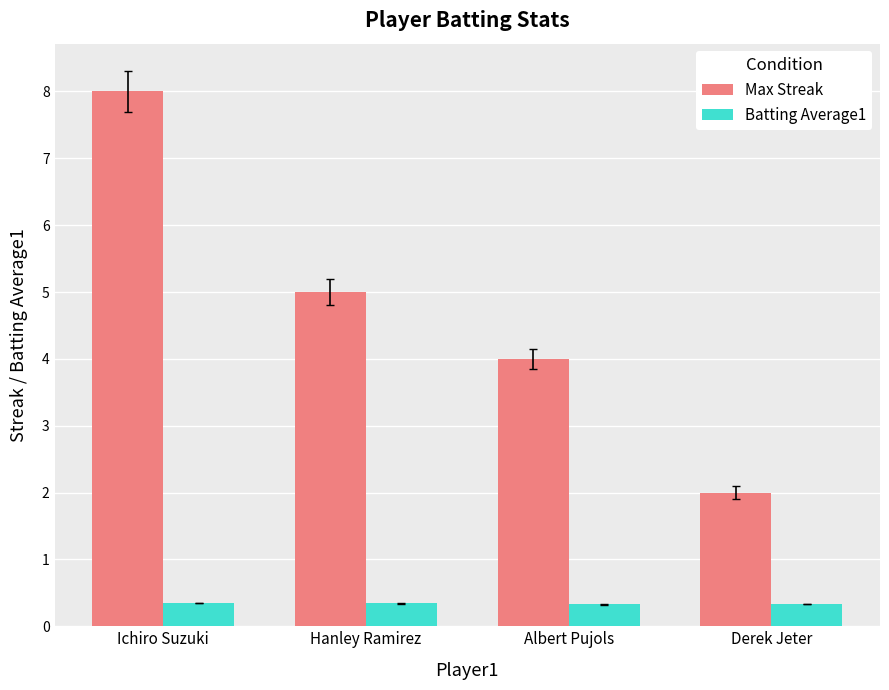

What is the label of the 1st bar from the right?

Derek Jeter